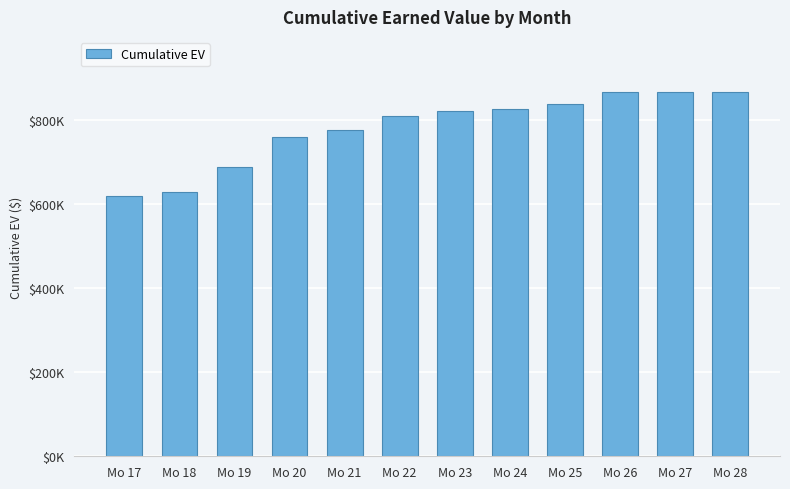

Are the bars horizontal?

No